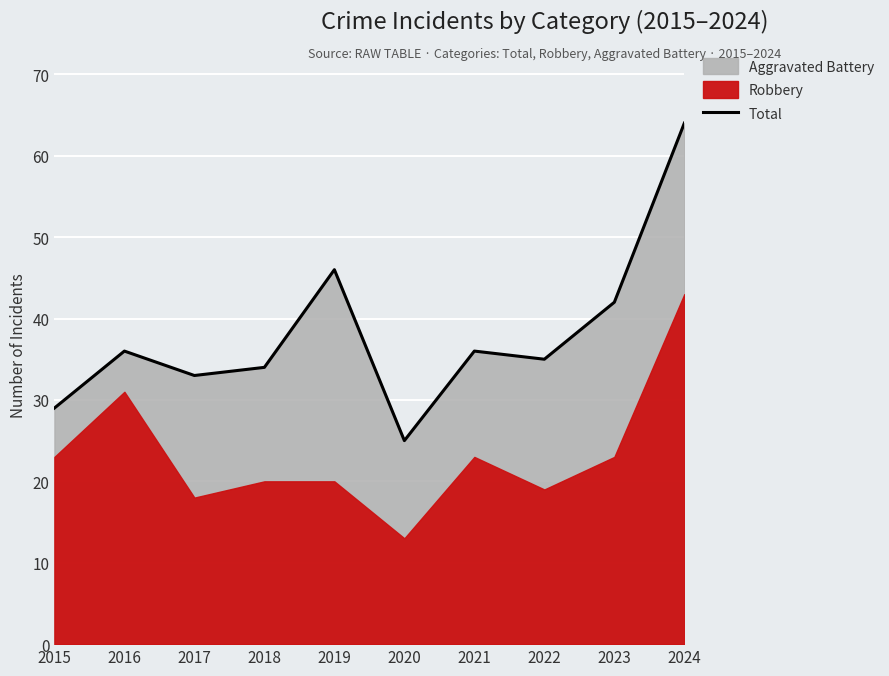

How many values are below 36?

5